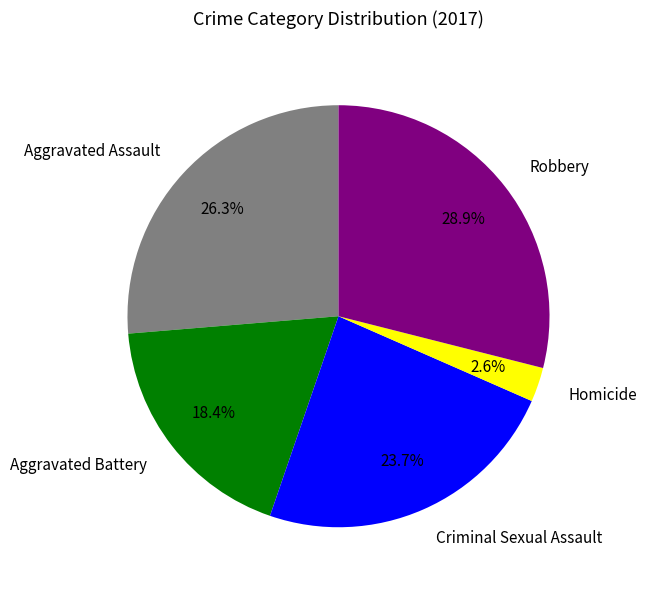

How many slices are in this pie chart?

5